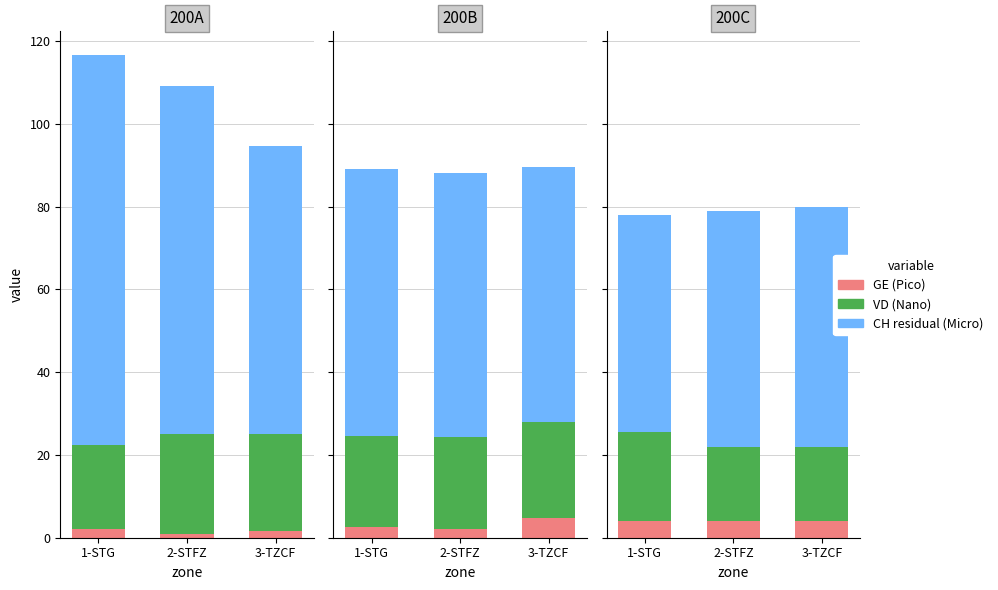

How many bars are there in each group?

3